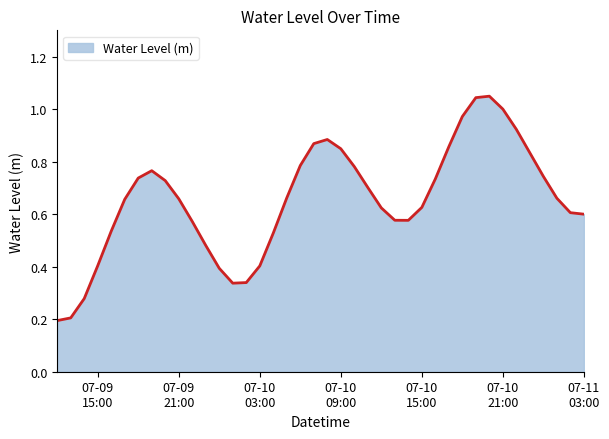

Reading left to right, what are all the values shown in this chart?

0.2	0.2	0.3	0.4	0.5	0.7	0.7	0.8	0.7	0.7	0.6	0.5	0.4	0.3	0.3	0.4	0.5	0.7	0.8	0.9	0.9	0.8	0.8	0.7	0.6	0.6	0.6	0.6	0.7	0.9	1.0	1.0	1.0	1.0	0.9	0.8	0.7	0.7	0.6	0.6